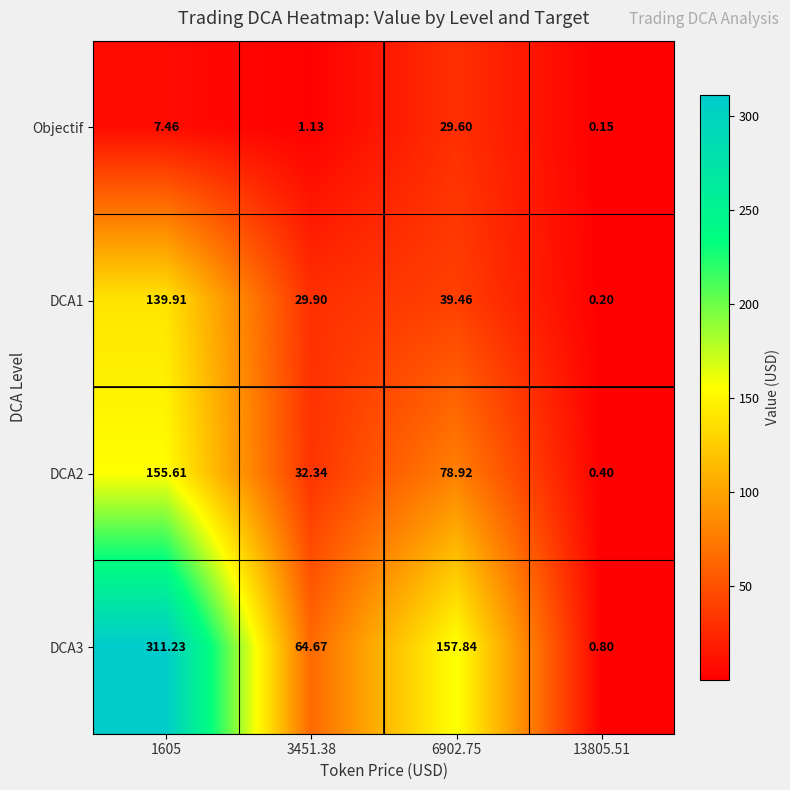

Is the value of DCA2 at 13805.51 greater than the value of DCA1 at 1605?

No